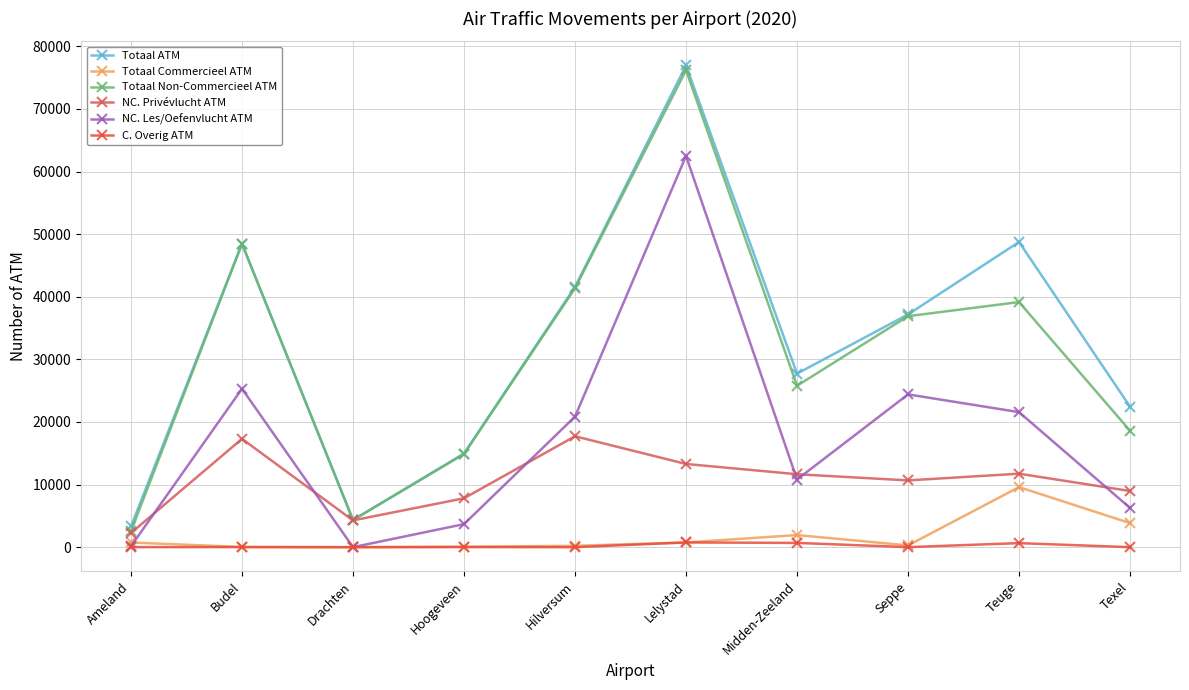

True or false: C. Overig ATM and Totaal ATM intersect in this chart.

False